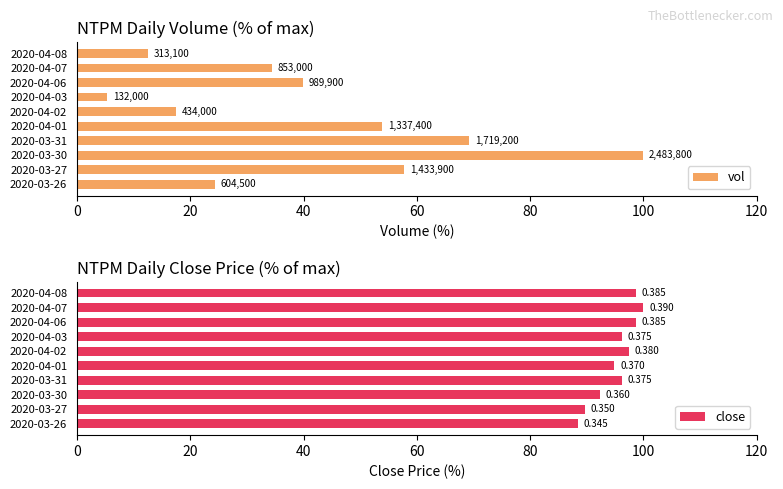

At 2020-03-31, list the series in order from largest to smallest.

close, vol